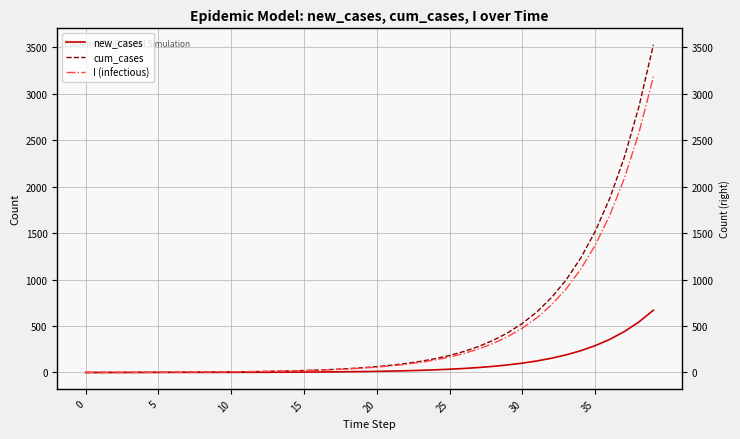

At which label is cum_cases closest to 1762?

36